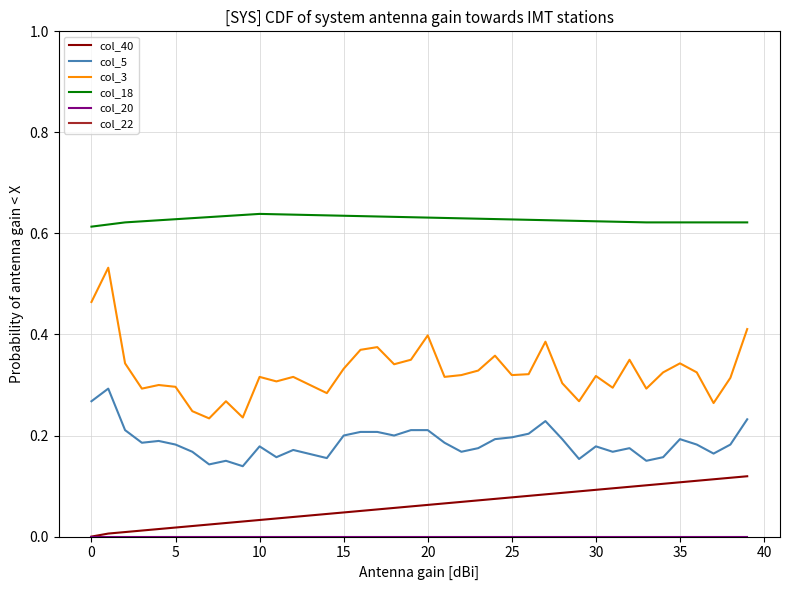

True or false: col_5 and col_3 intersect in this chart.

False